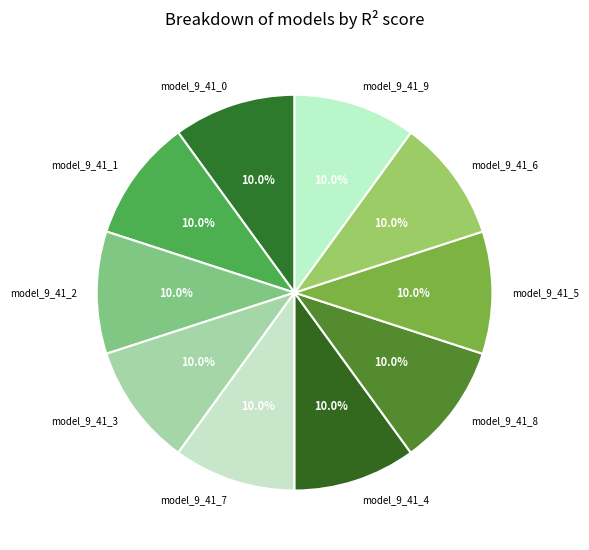

The model_9_41_6 slice represents 1% of the pie. True or false?

False